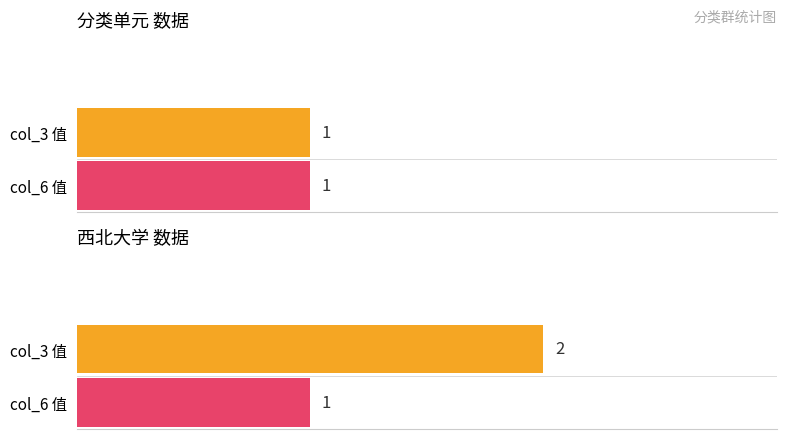

Which label corresponds to the largest value in the chart?

西北大学